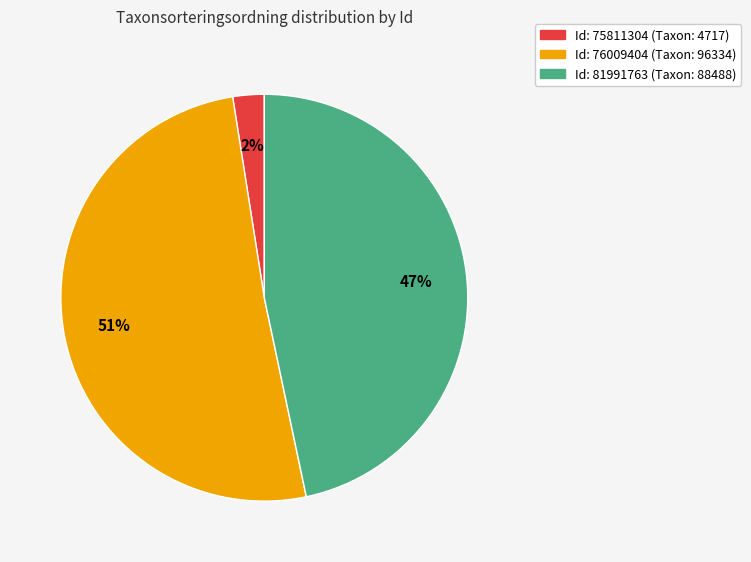

Does any single category account for the majority?

Yes